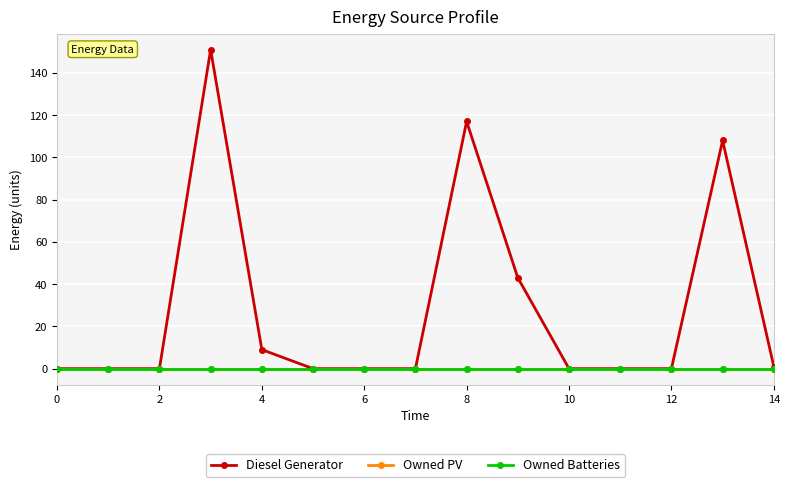

True or false: Diesel Generator and Owned Batteries intersect in this chart.

False